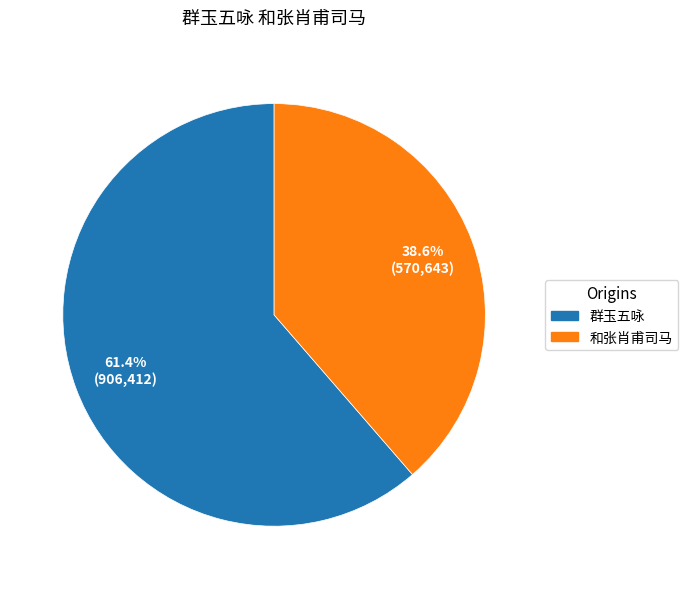

Is there any slice that represents more than half of the pie?

Yes